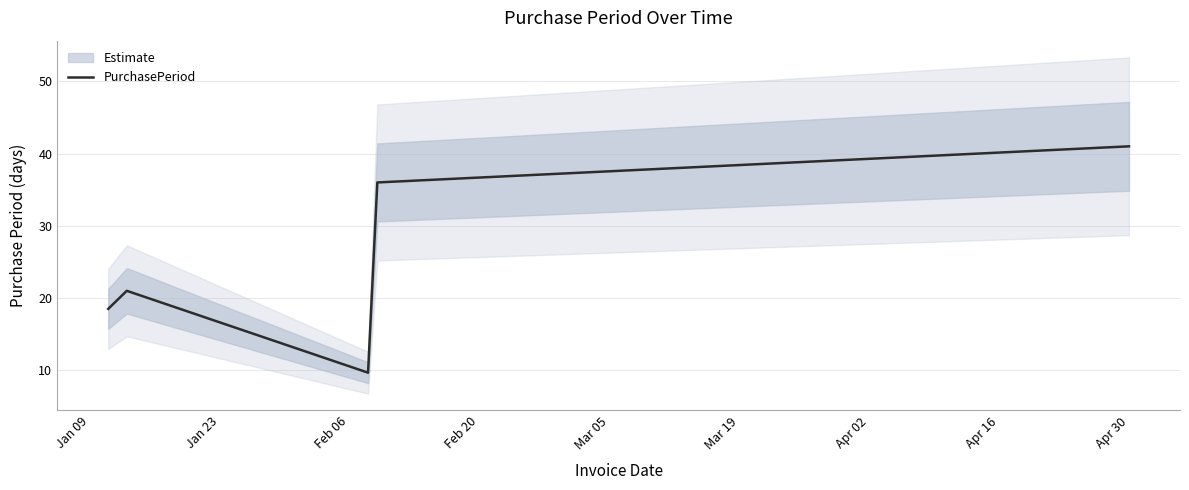

What is the lowest value of the PurchasePeriod series?

9.7